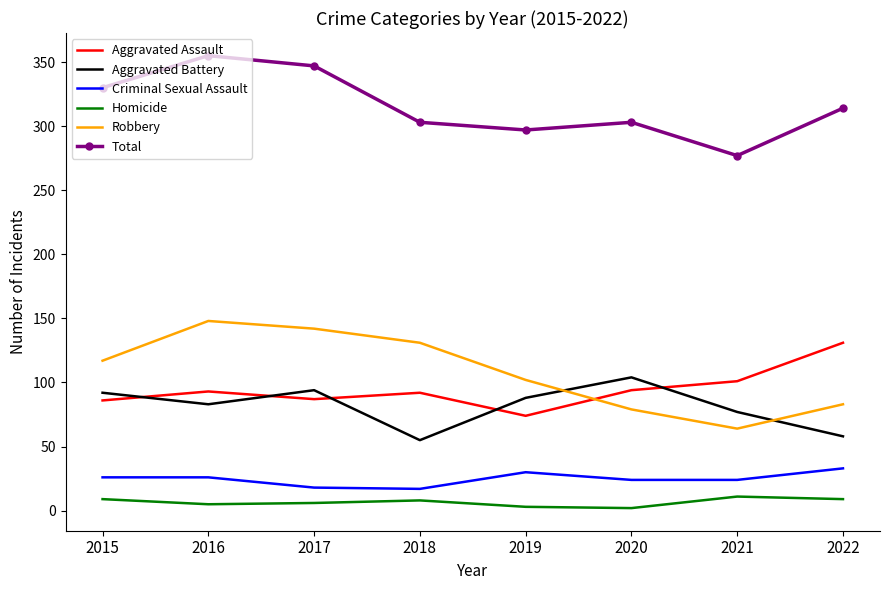

Between which two adjacent categories do Aggravated Battery and Robbery first intersect?

2019 and 2020